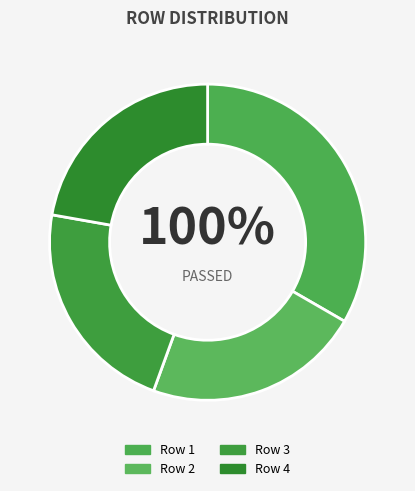

Is it true that 7 is 0% of the pie?

True